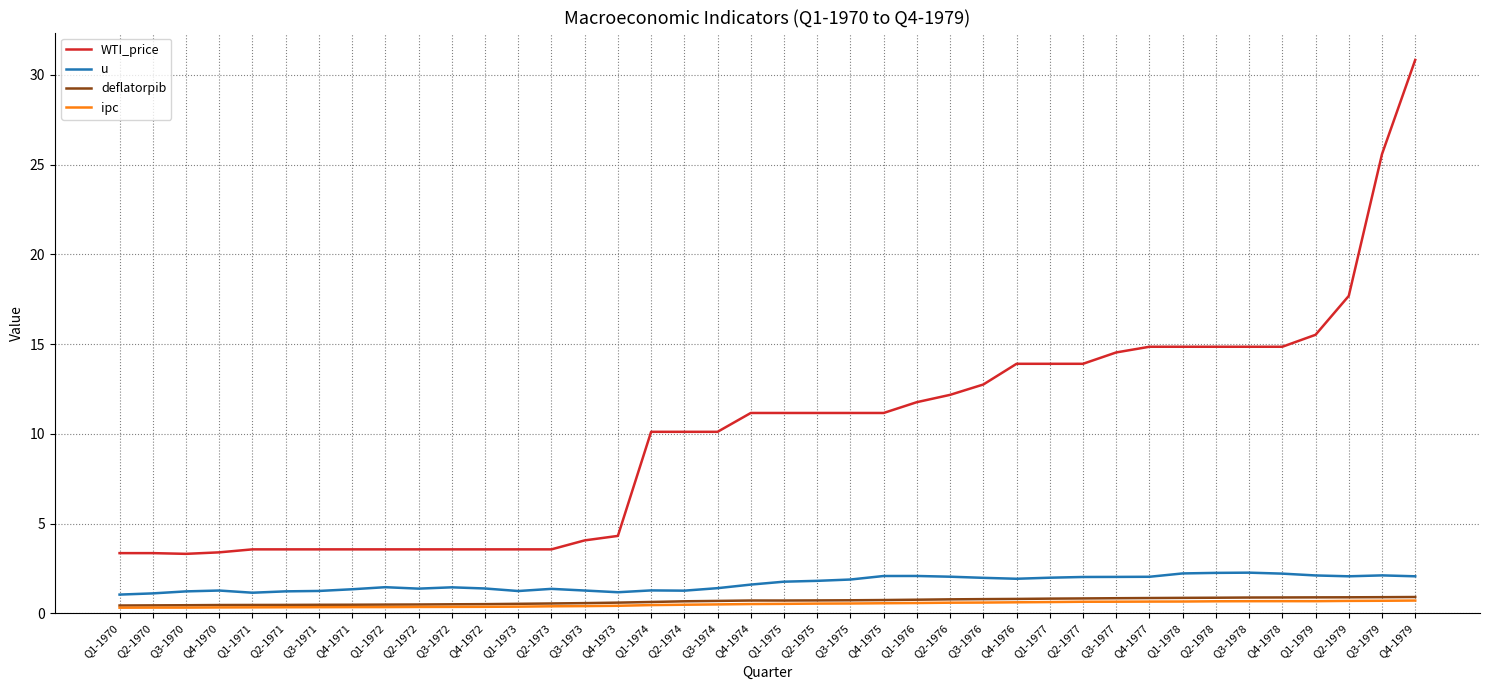

What is the total value across all series at Q1-1974?

12.5